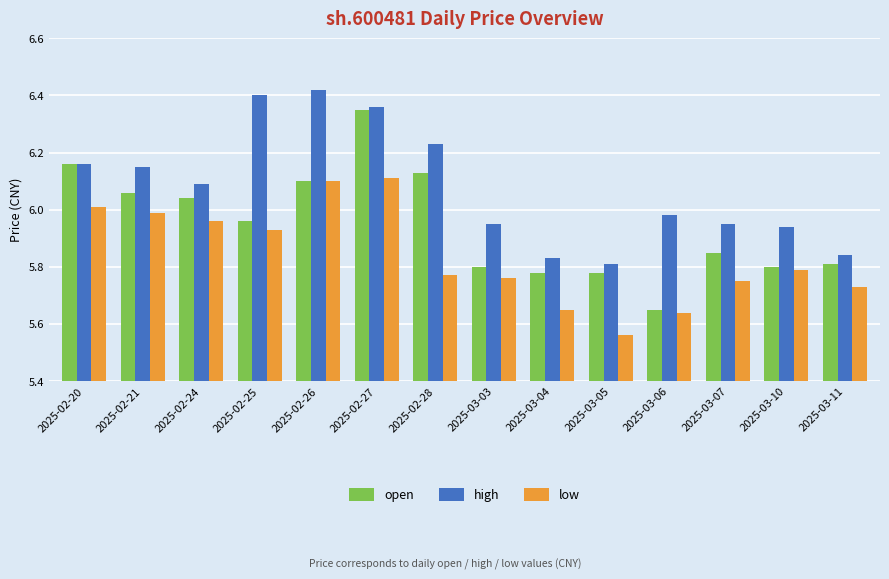

Is it true that low equals 6.1 at 2025-02-26?

True